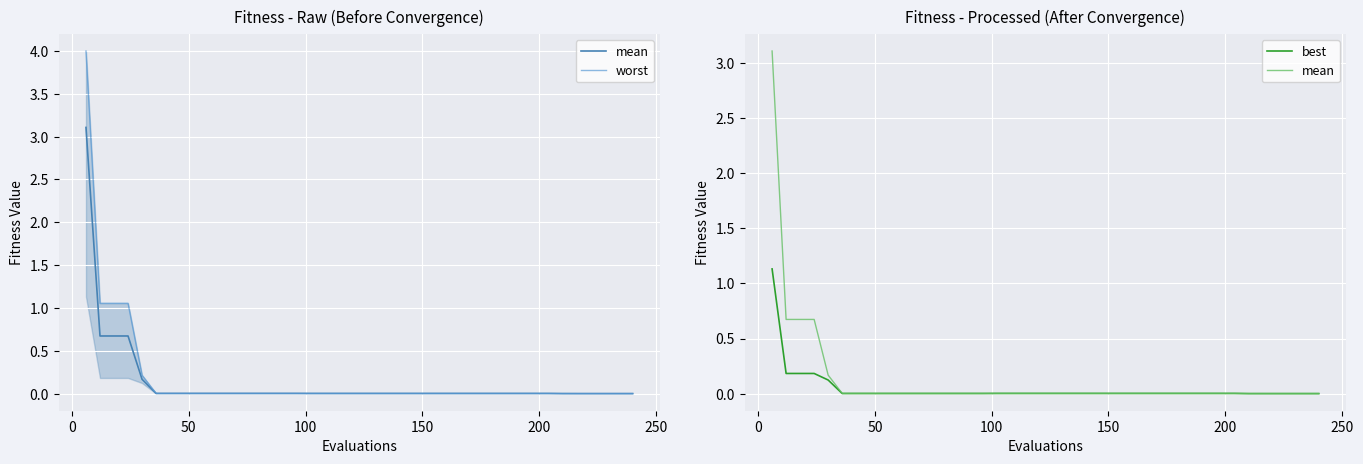

Which series has the largest total across all categories?

worst